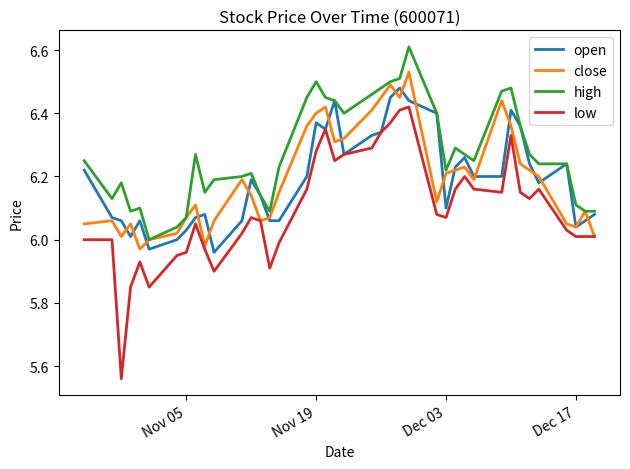

Which series has the largest range (max minus min)?

low